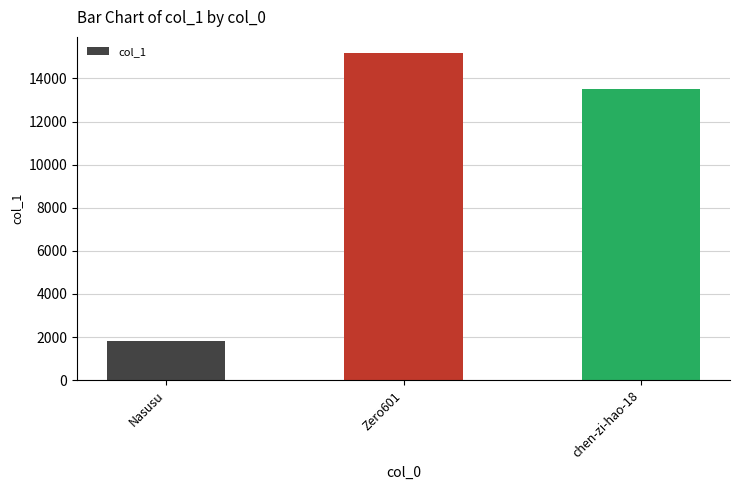

Rank the categories by value from lowest to highest.

Nasusu, chen-zi-hao-18, Zero601